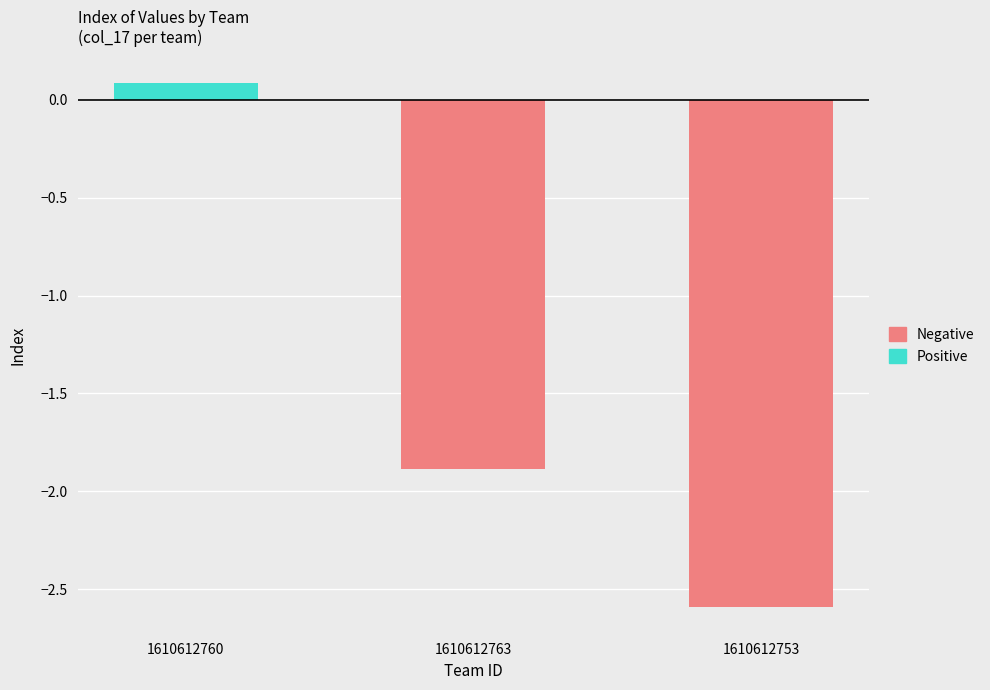

Rank the series by their average value, from lowest to highest.

Negative, Positive